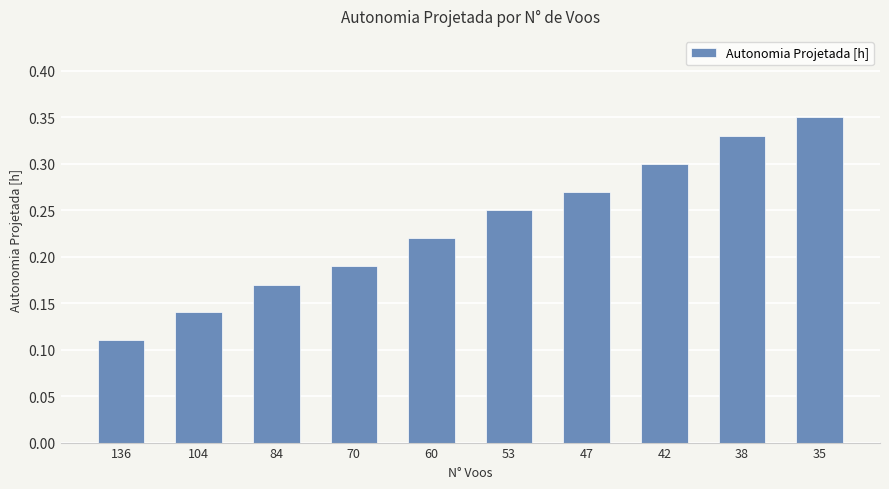

Is it true that the value at 84 is 0.1?

False